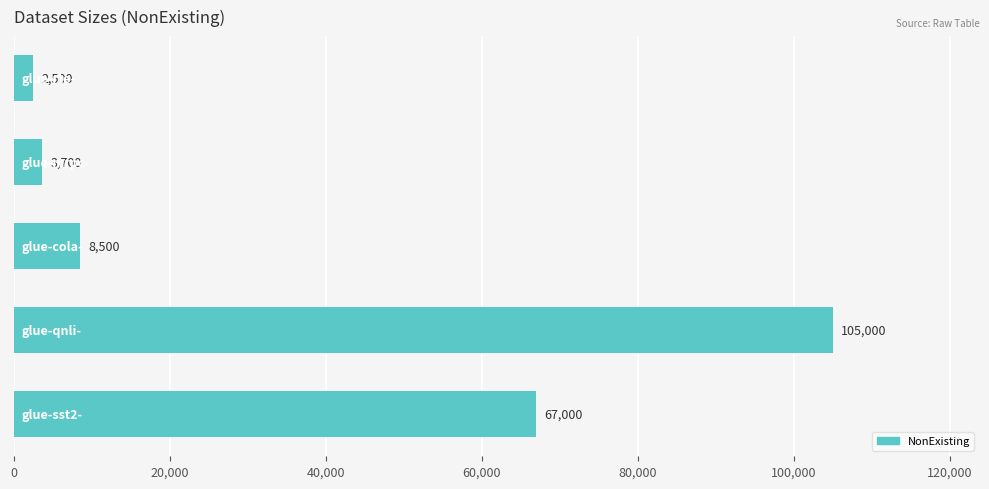

What is the difference between the maximum and minimum values?

102500